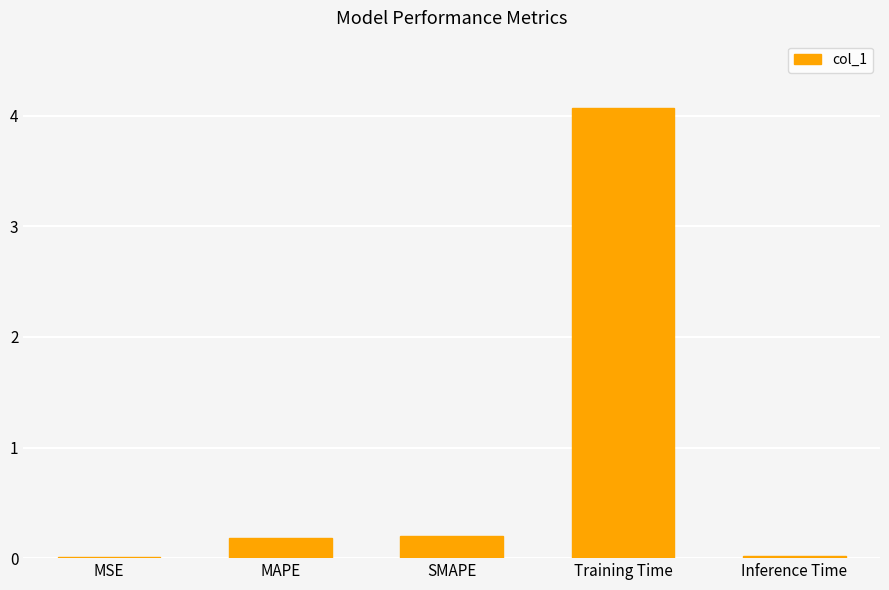

What is the sum of all values?

4.5